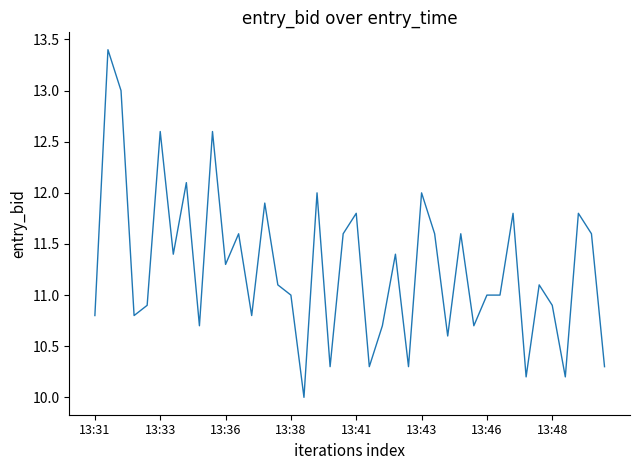

What is the difference between the maximum and minimum values?

3.4